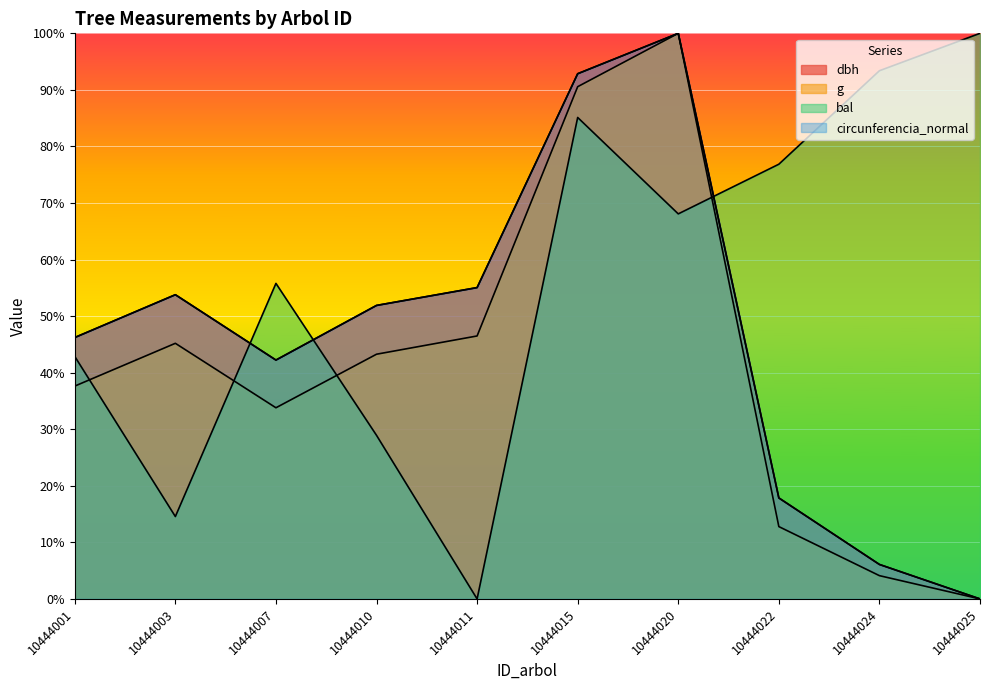

At which label is circunferencia_normal closest to 50?

10444010